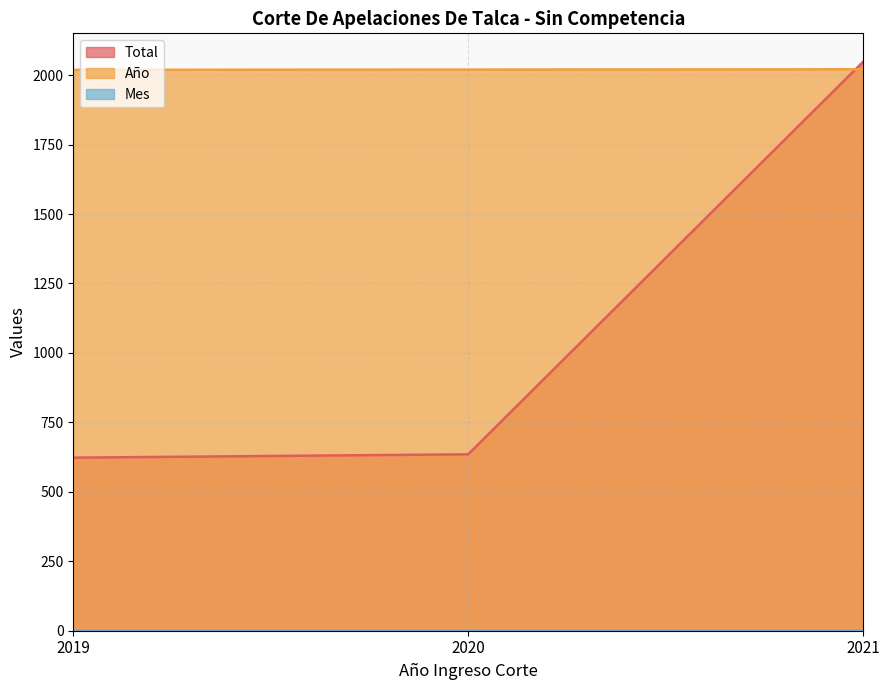

Reading left to right, extract all data points from this chart.

Total: 623	635	2048
Año: 2019	2020	2021